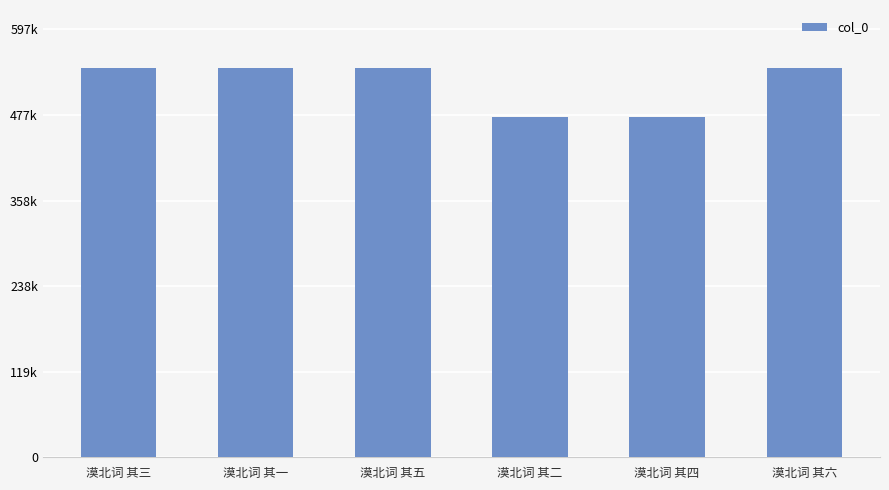

Where is the data nearest to the value 508717?

漠北词 其一